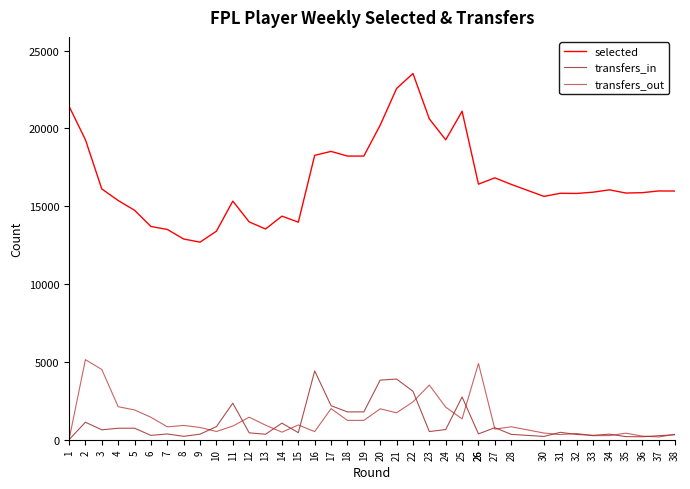

How many lines are shown in the chart?

3